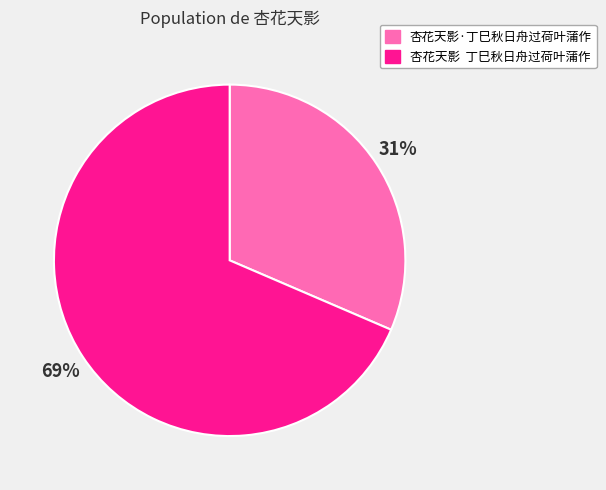

Does 杏花天影·丁巳秋日舟过荷叶蒲作 represent more than half of the total?

No